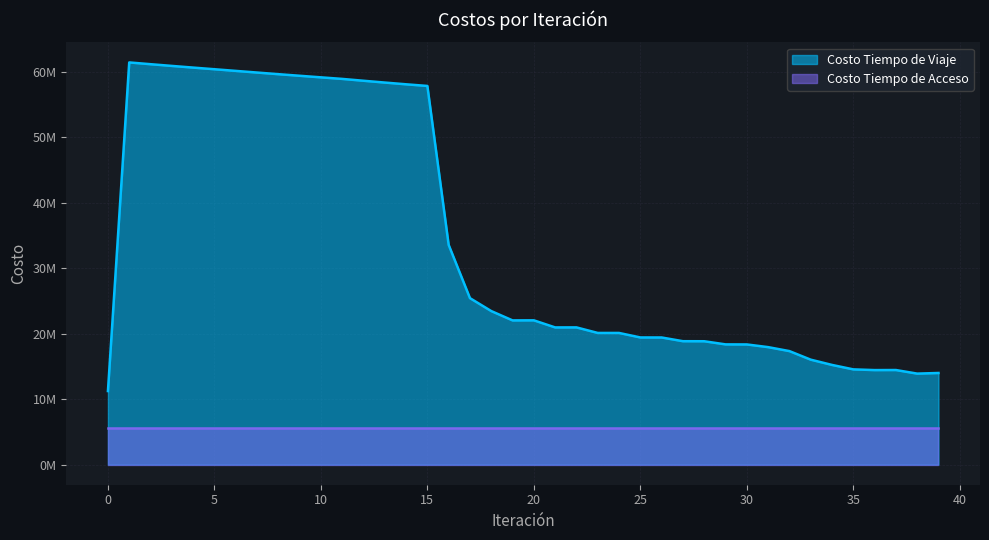

How many values exceed 22014083?

20